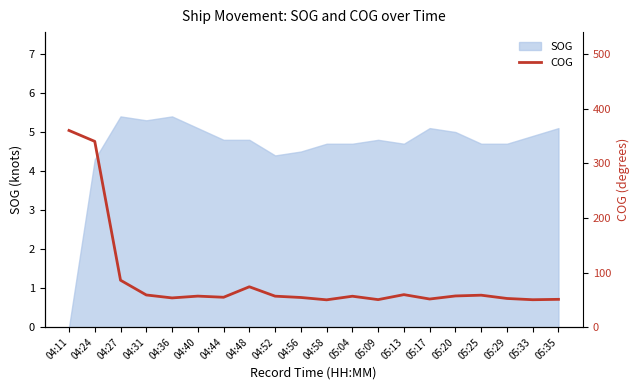

What position from the right is 05:09?

8